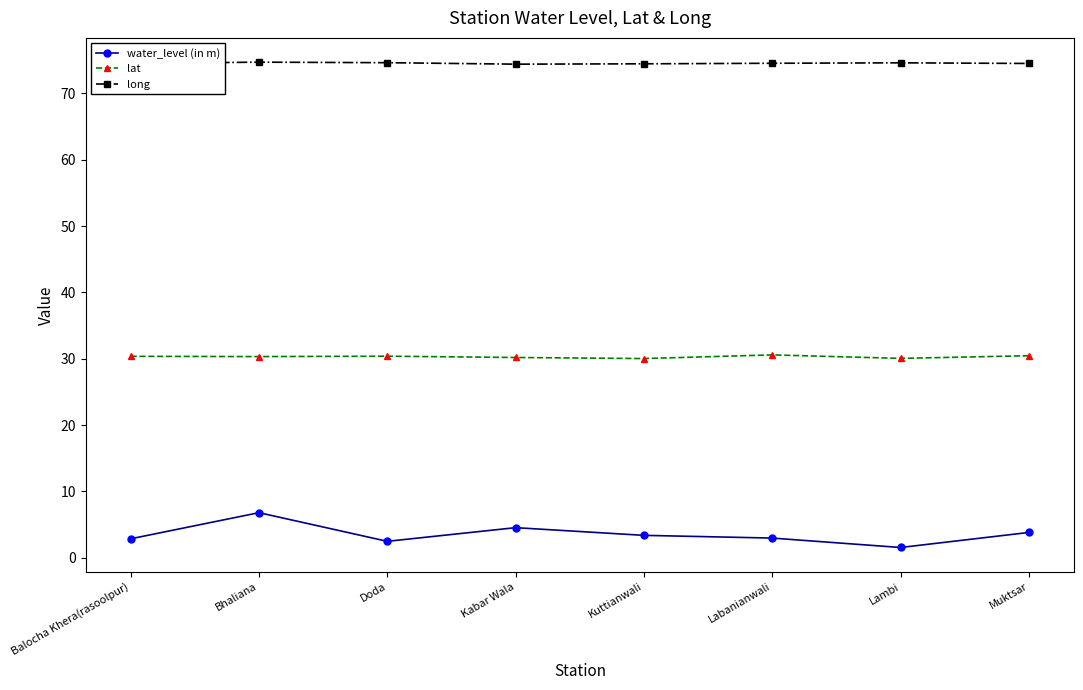

What is the label of the 4th point from the left?

Kabar Wala